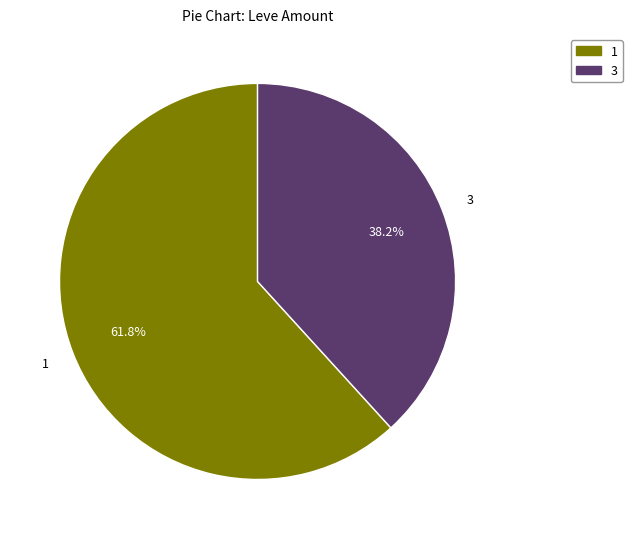

Which slice is the smallest?

3